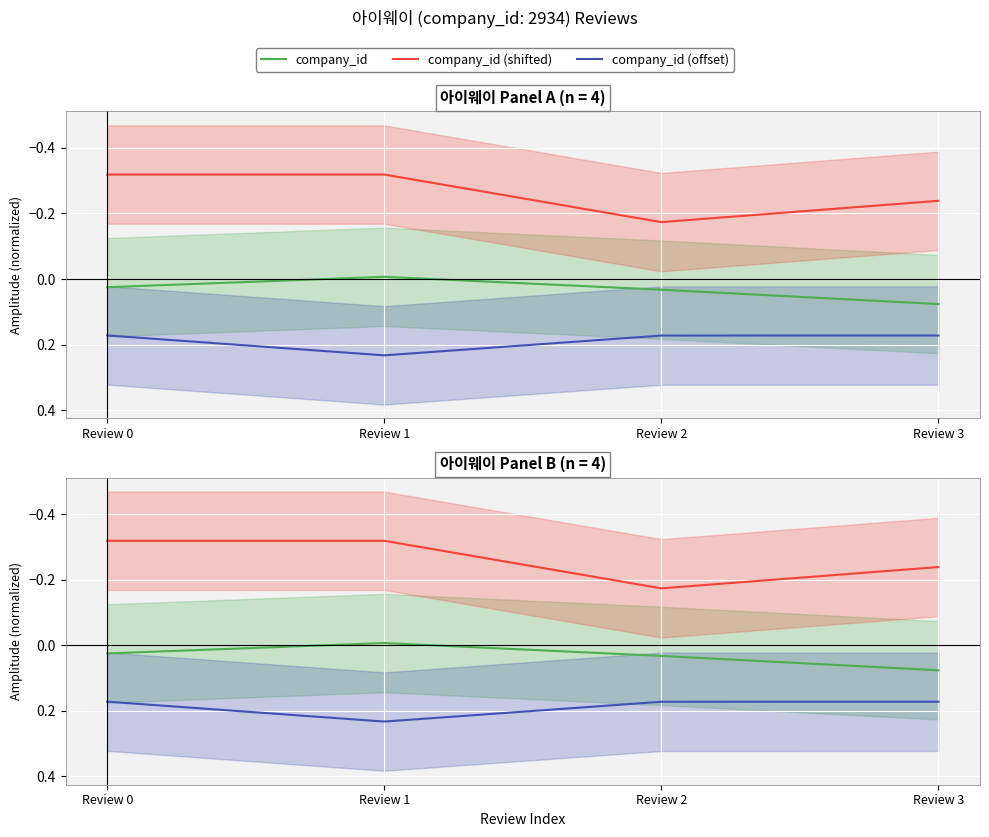

At which category is the sum across all series the highest?

Review 2